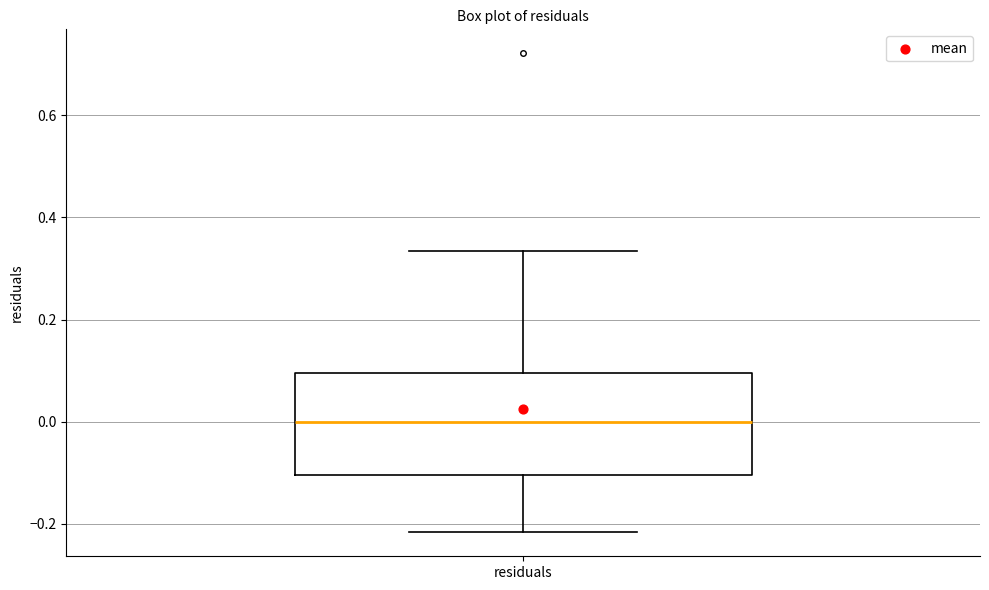

Where does the lower whisker of the box for residuals end on the y-axis? The values are not printed on the chart, so give them approximately, as read against the axis.

-0.22